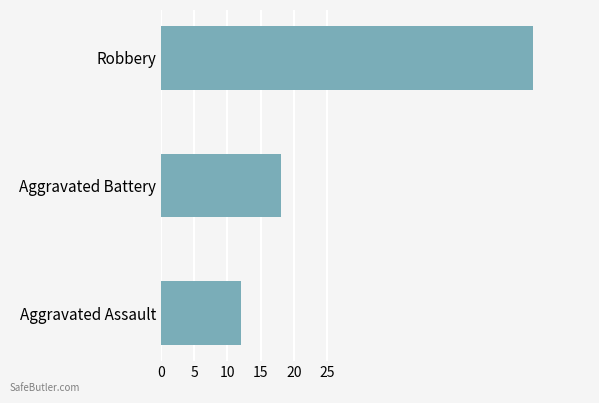

List the labels in order of value, largest first.

Robbery, Aggravated Battery, Aggravated Assault